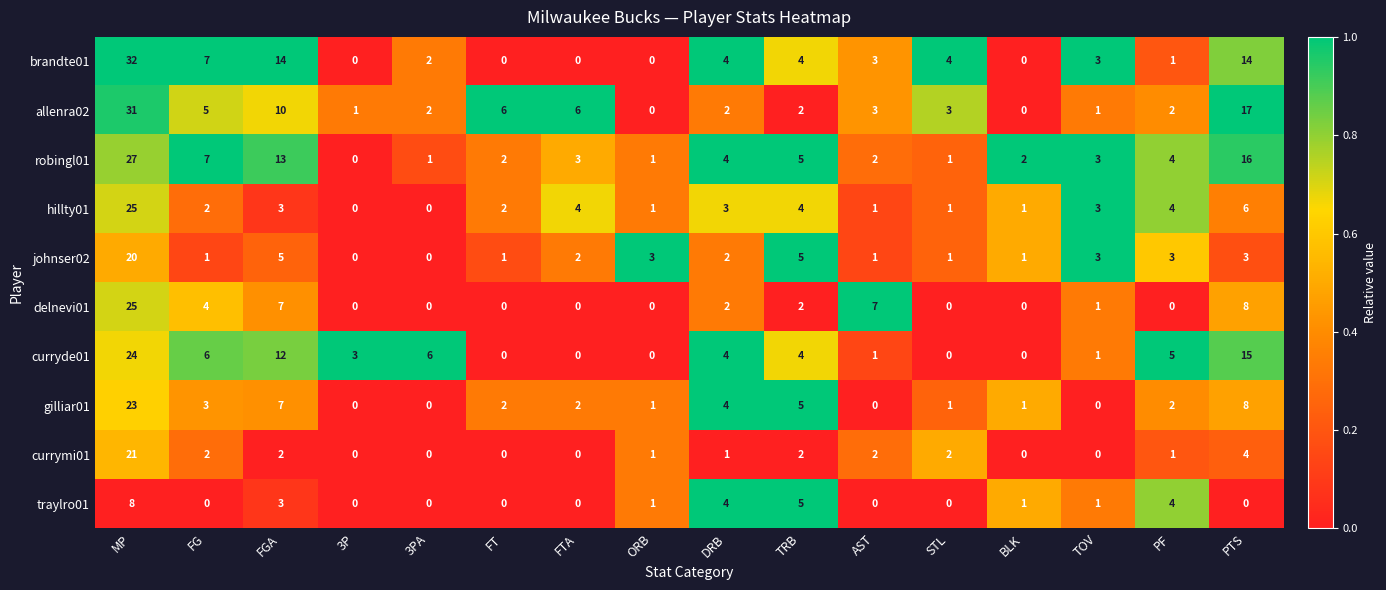

What is the total value across all series at TRB?

38